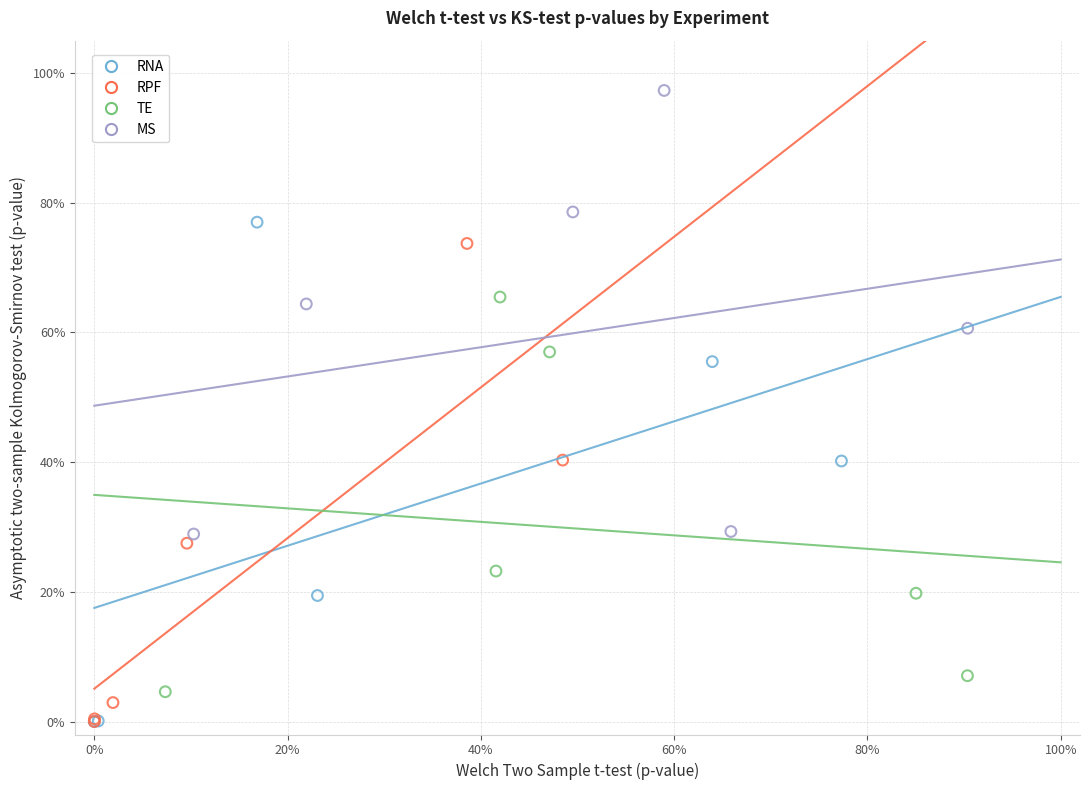

Which series has the widest spread of Y values?

RNA